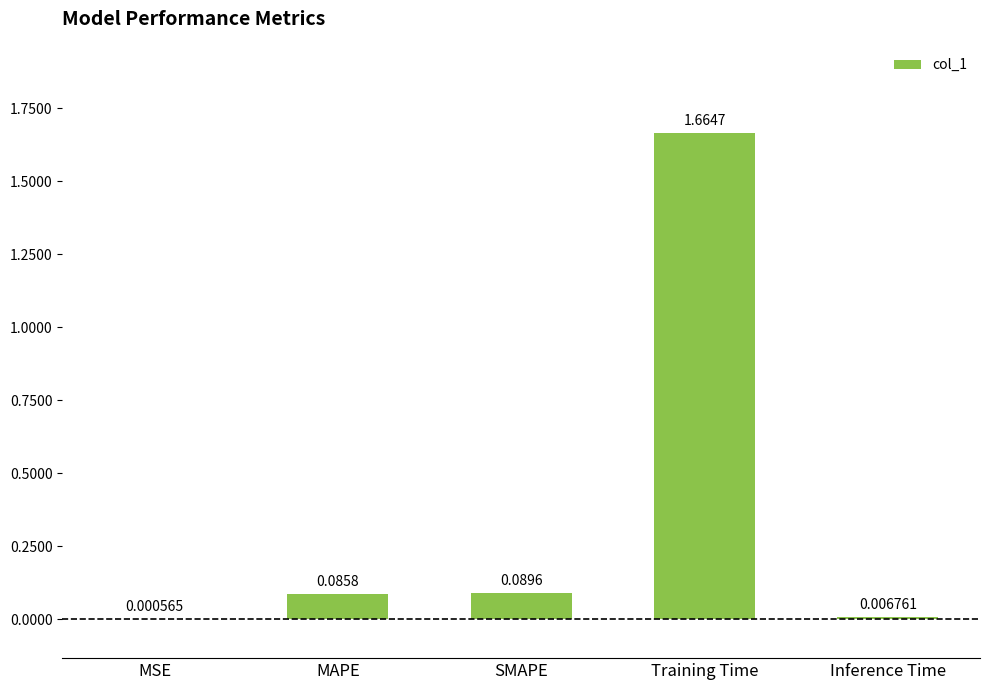

What is the sum of all values?

1.8